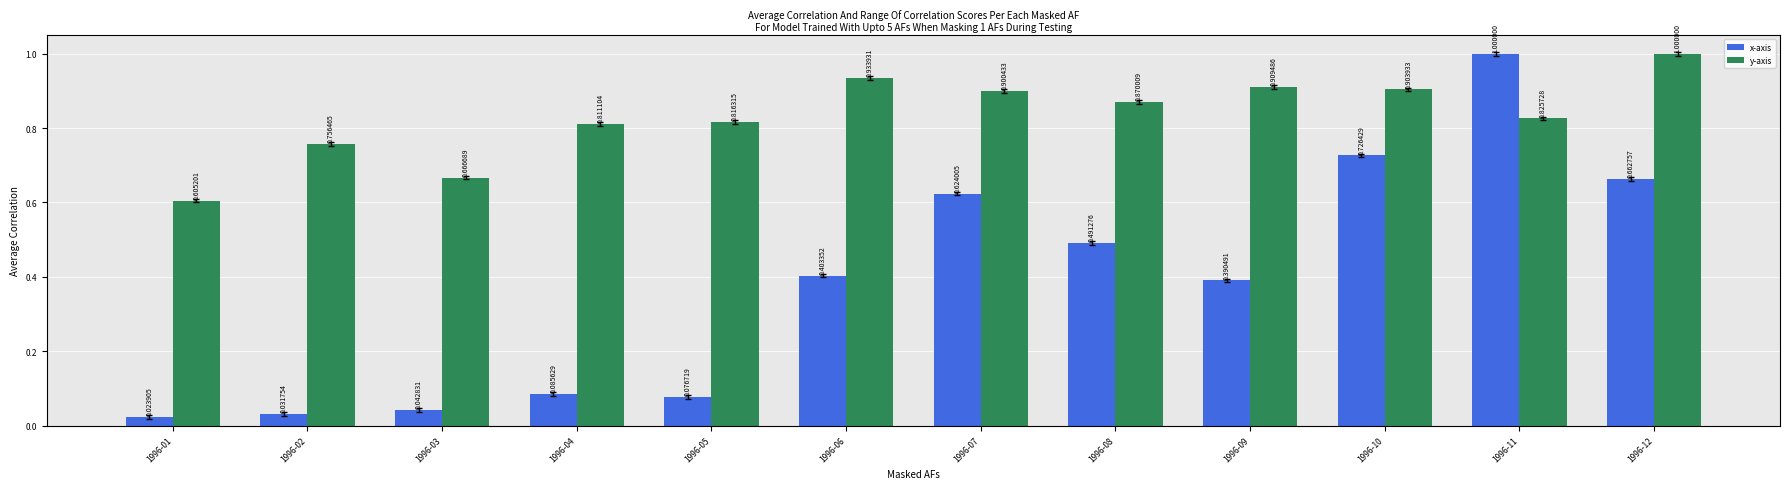

How many bars are there in total?

24